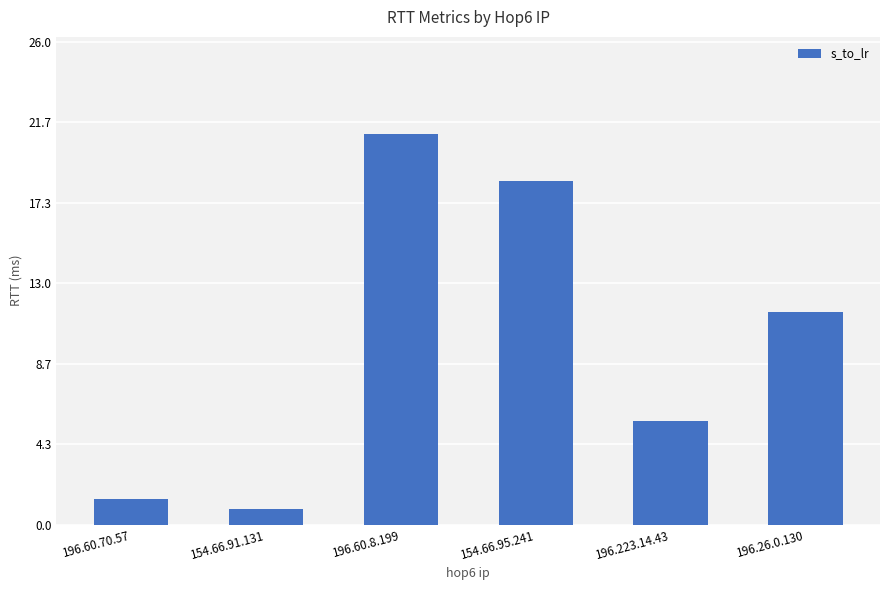

What is the label of the 5th bar from the right?

154.66.91.131